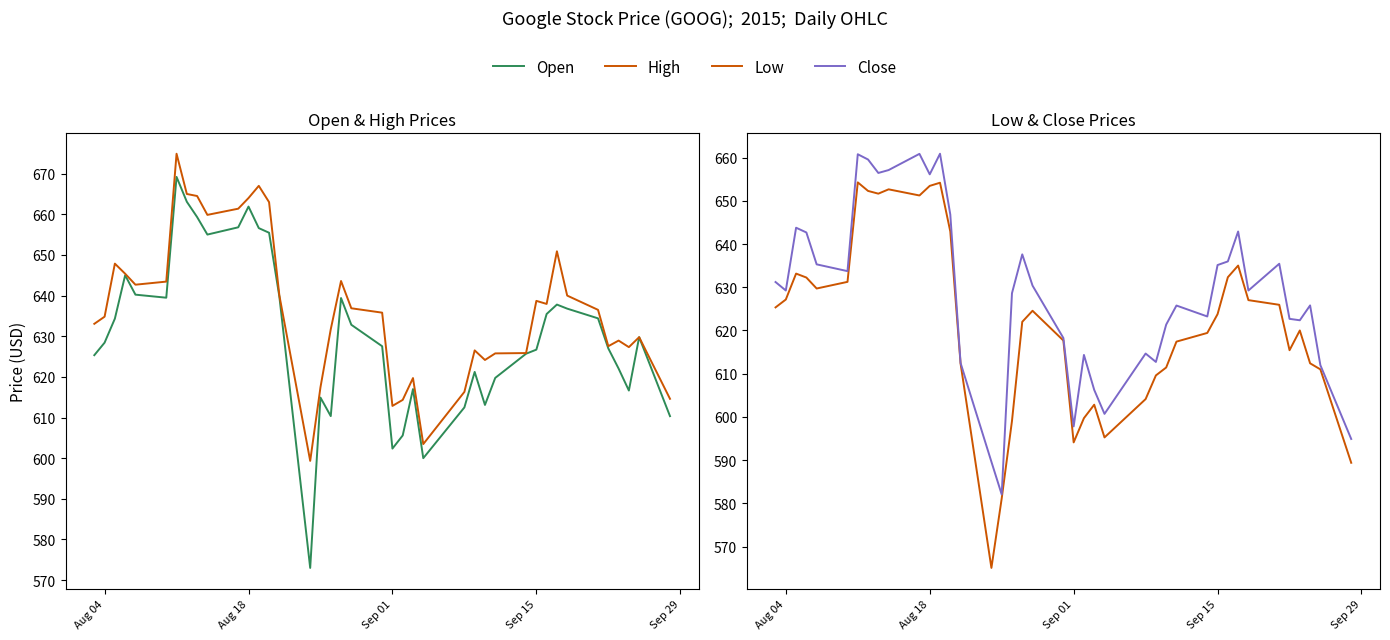

Reading left to right, what are all the values shown in this chart?

Open: 625.3	628.4	634.3	645.0	640.2	639.5	669.2	663.1	659.3	655.0	656.8	661.9	656.6	655.5	639.8	573.0	614.9	610.3	639.4	632.8	627.5	602.4	605.6	617.0	600.0	612.5	621.2	613.1	619.8	625.7	626.7	635.5	637.8	636.8	634.4	627.0	622.0	616.6	629.8	610.3
High: 633.1	634.8	647.9	645.4	642.7	643.4	674.9	665.0	664.5	659.9	661.4	664.0	667.0	663.0	640.0	599.3	617.5	631.7	643.6	636.9	635.8	612.9	614.3	619.7	603.5	616.3	626.5	624.2	625.8	625.9	638.7	638.0	650.9	640.0	636.5	627.5	628.9	627.3	629.8	614.6
Low: 625.3	627.2	633.2	632.2	629.7	631.2	654.3	652.3	651.7	652.7	651.2	653.5	654.2	642.9	612.3	565.0	581.1	599.0	622.0	624.6	617.7	594.1	599.7	602.8	595.2	604.1	609.6	611.4	617.4	619.4	623.8	632.3	635.0	627.0	625.9	615.4	620.0	612.4	611.0	589.4
Close: 631.2	629.2	643.8	642.7	635.3	633.7	660.8	659.6	656.5	657.1	660.9	656.1	660.9	646.8	612.5	589.6	582.1	628.6	637.6	630.4	618.2	597.8	614.3	606.2	600.7	614.7	612.7	621.3	625.8	623.2	635.1	636.0	642.9	629.2	635.4	622.7	622.4	625.8	612.0	594.9